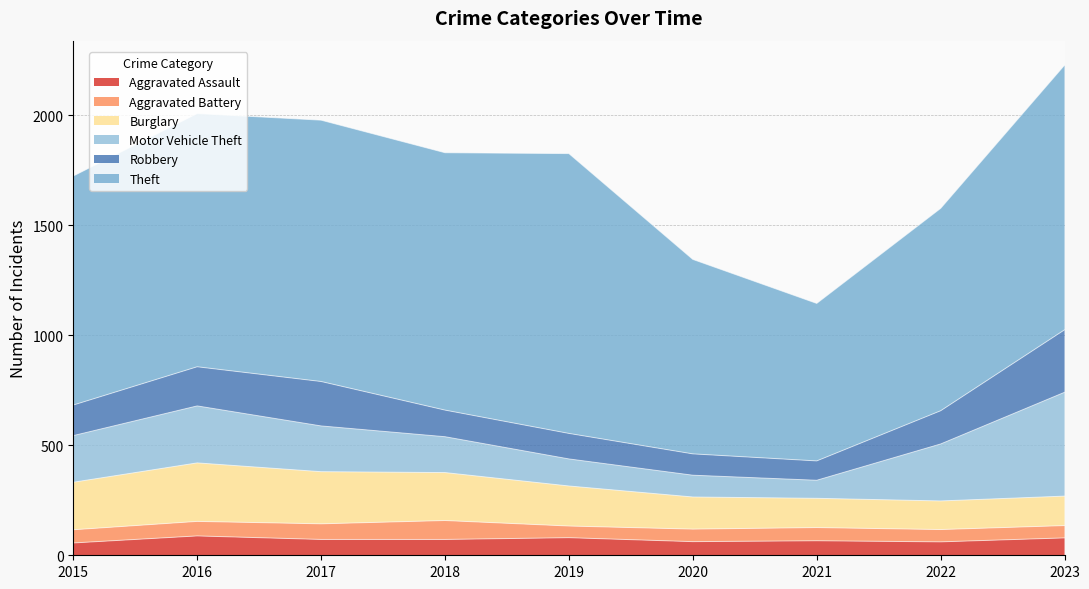

What is the difference between the maximum and minimum values in the Theft series?

556